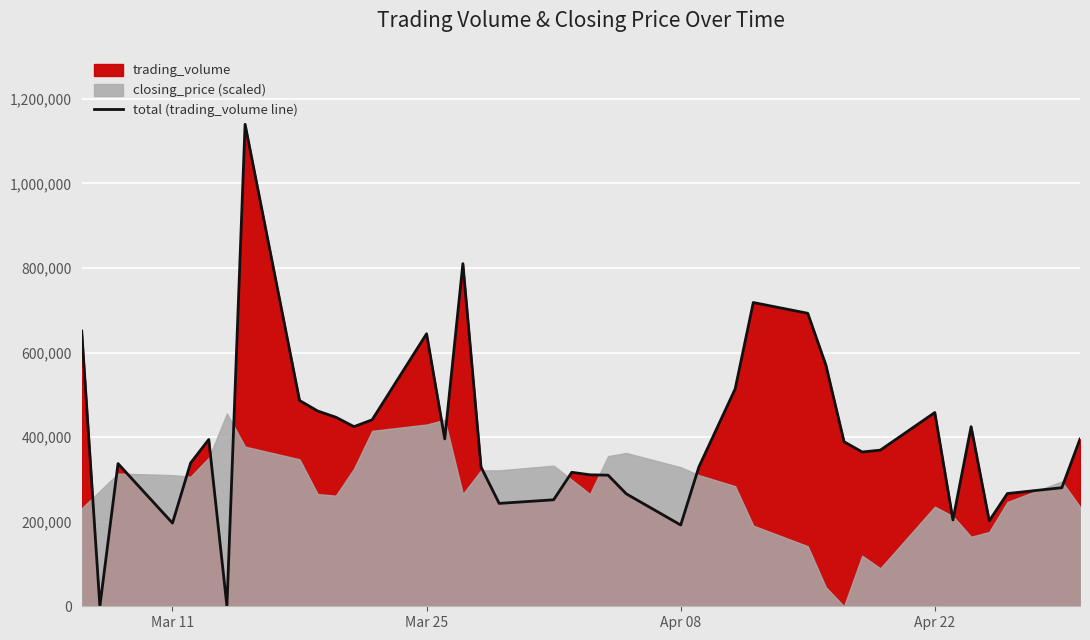

What is the greatest value displayed?

1140000